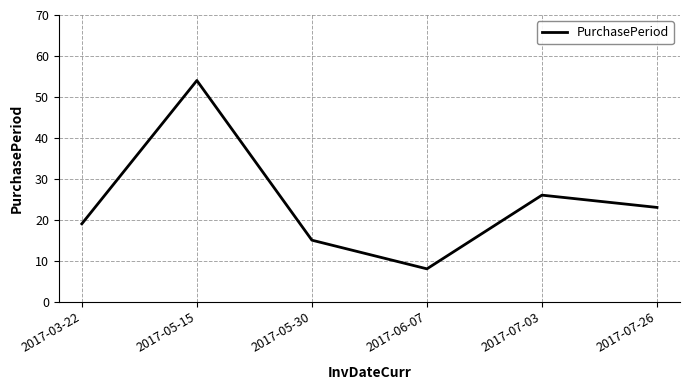

Does the chart have visible grid lines?

Yes